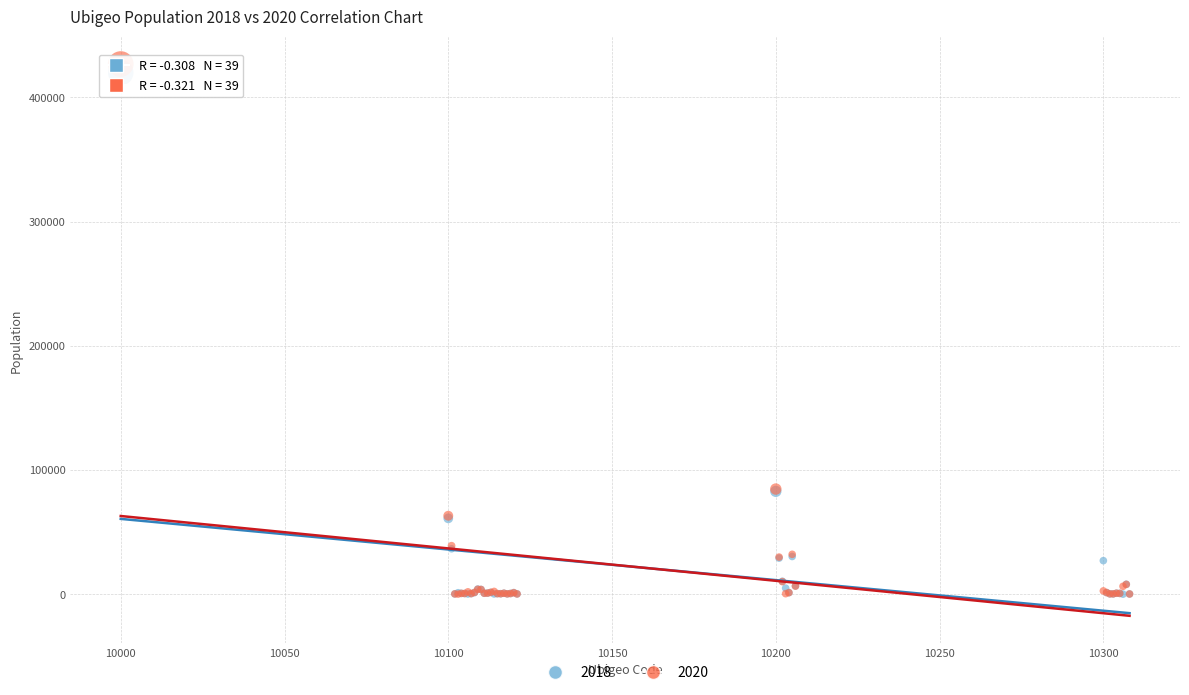

Which series has the widest spread of Y values?

2020